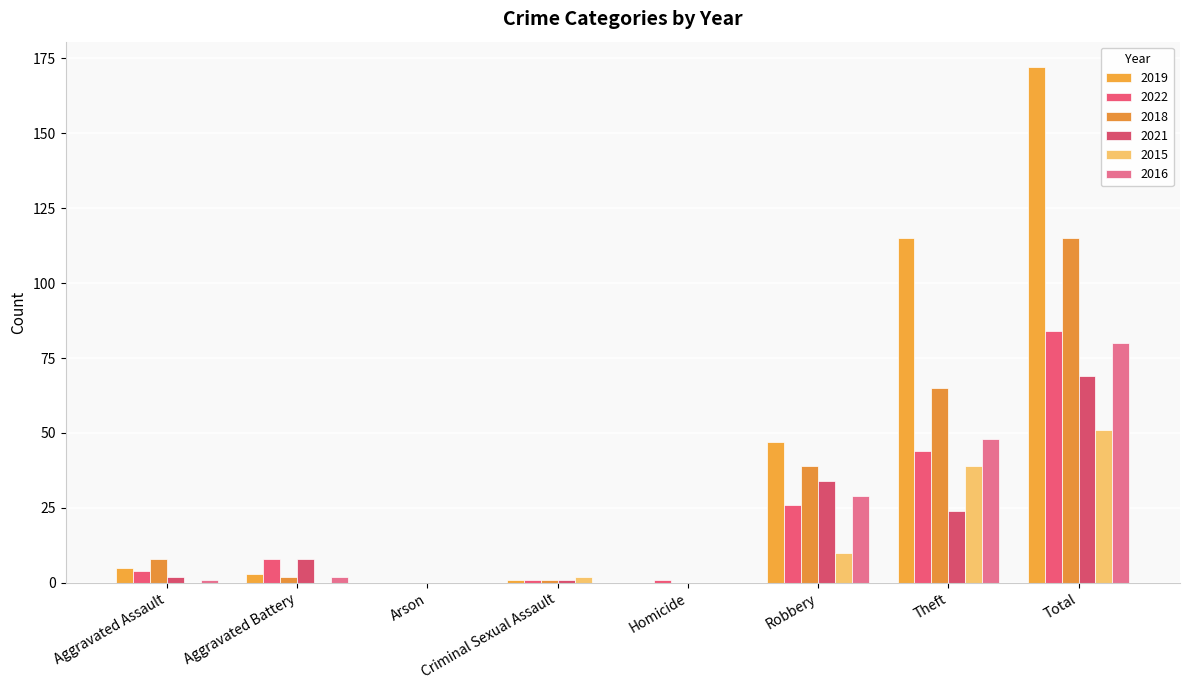

The value of 2022 at Aggravated Battery is 8. True or false?

True